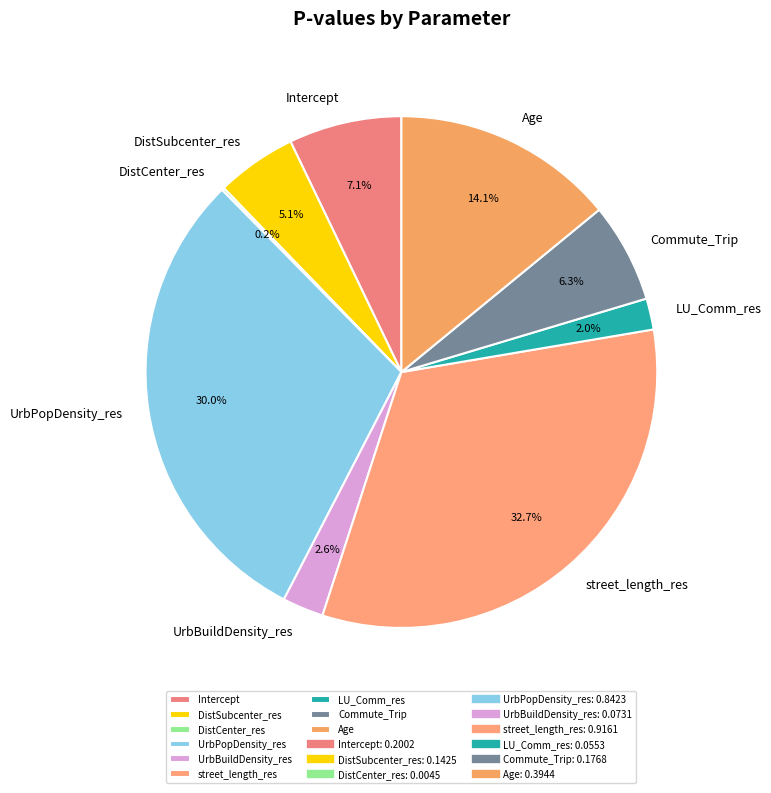

Which category has the biggest portion of the pie?

street_length_res